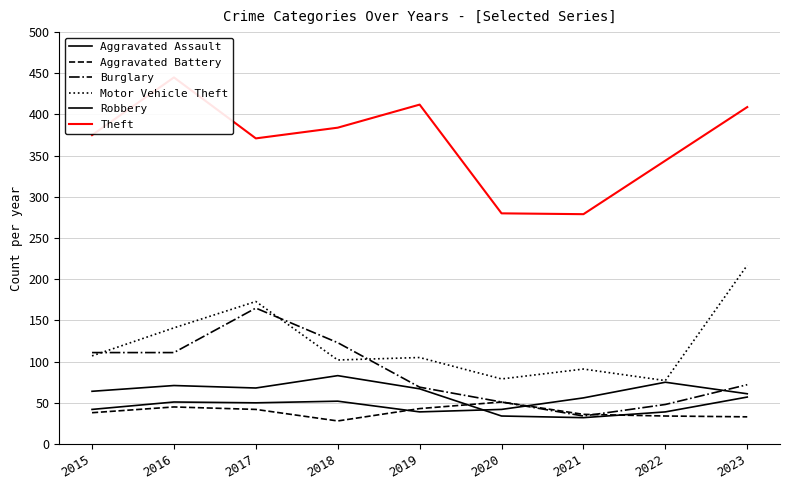

The Motor Vehicle Theft series shows 77 at 2022. True or false?

True